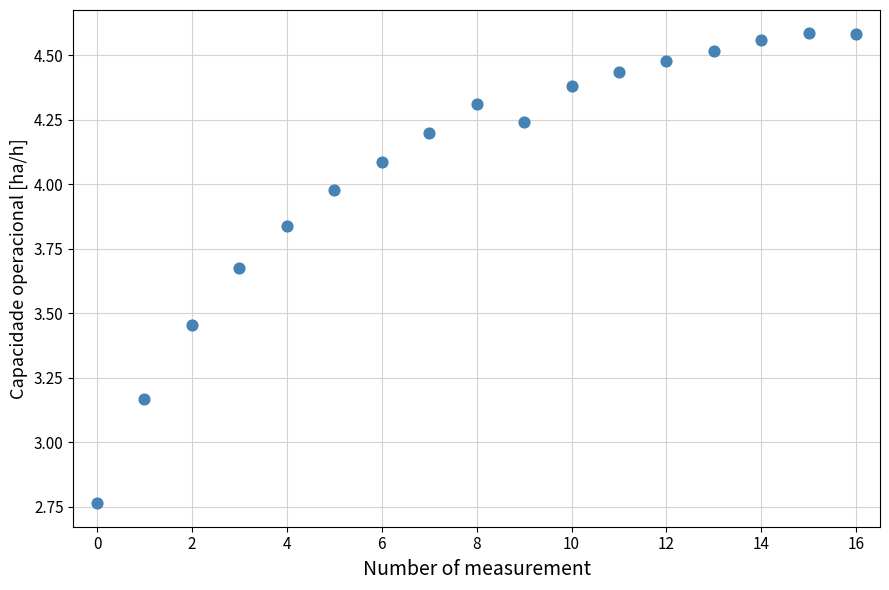

What is the range of Y values (max minus min)?

1.8